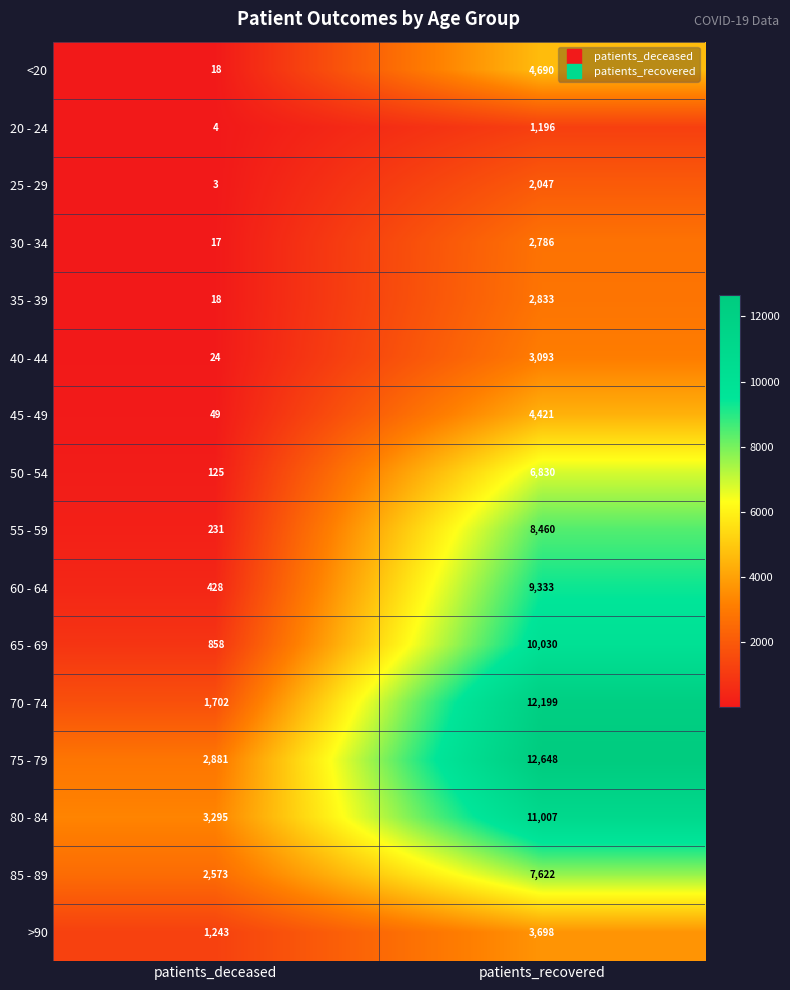

What is the difference between the highest and lowest values at patients_recovered?

11452